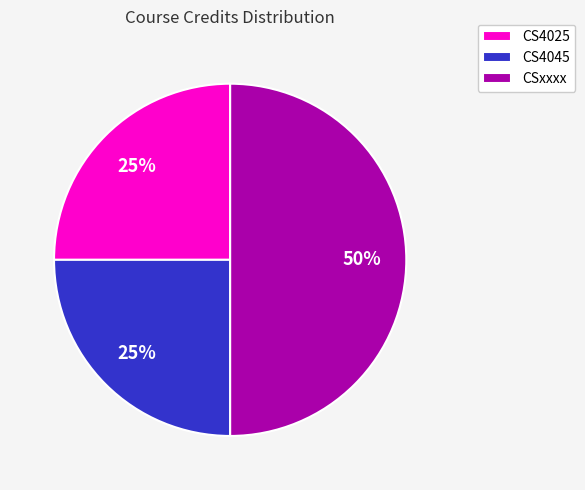

What percentage is the CS4045 slice, to the nearest percent?

25%